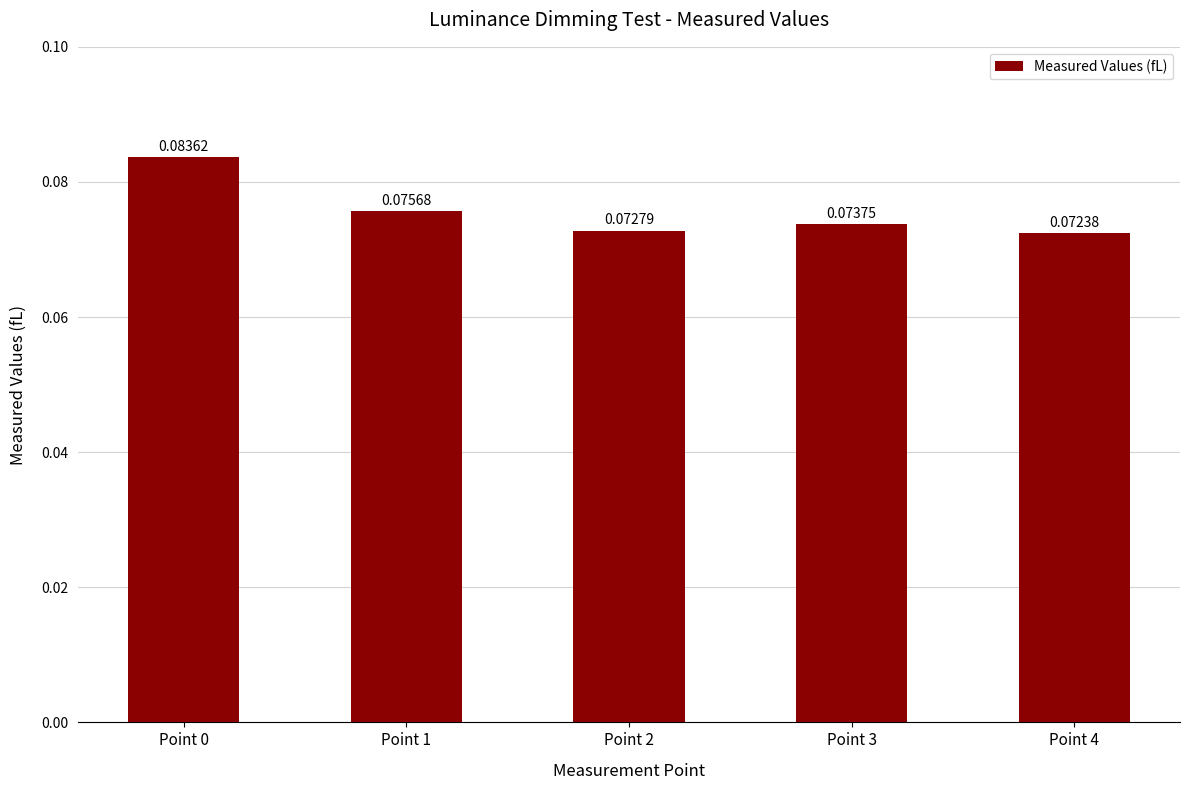

Count the values in the range 0 to 1.

5